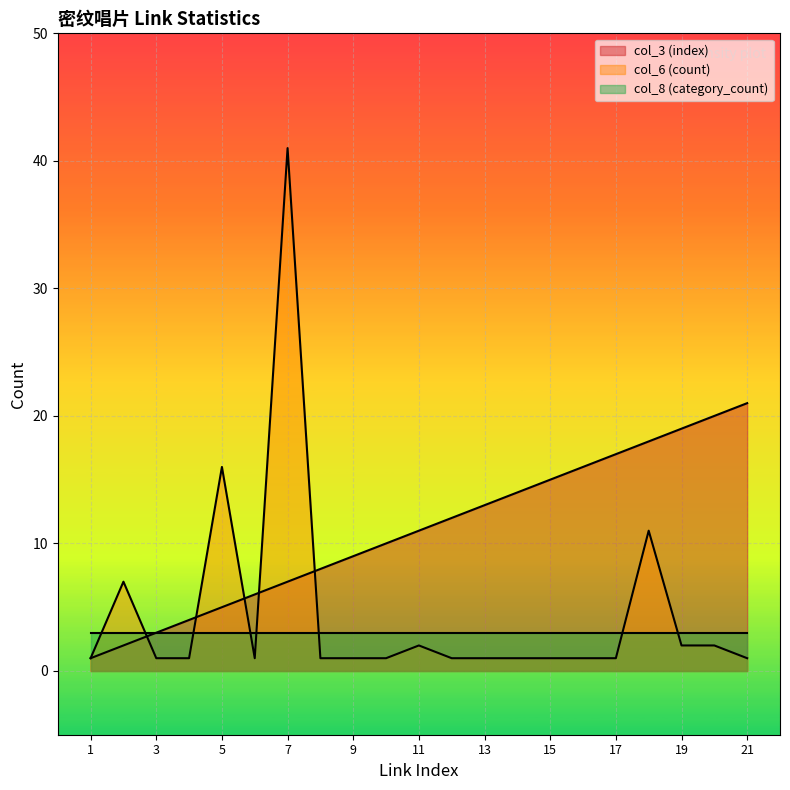

After their last crossing, which series has the higher values: col_3 (index) or col_6 (count)?

col_3 (index)